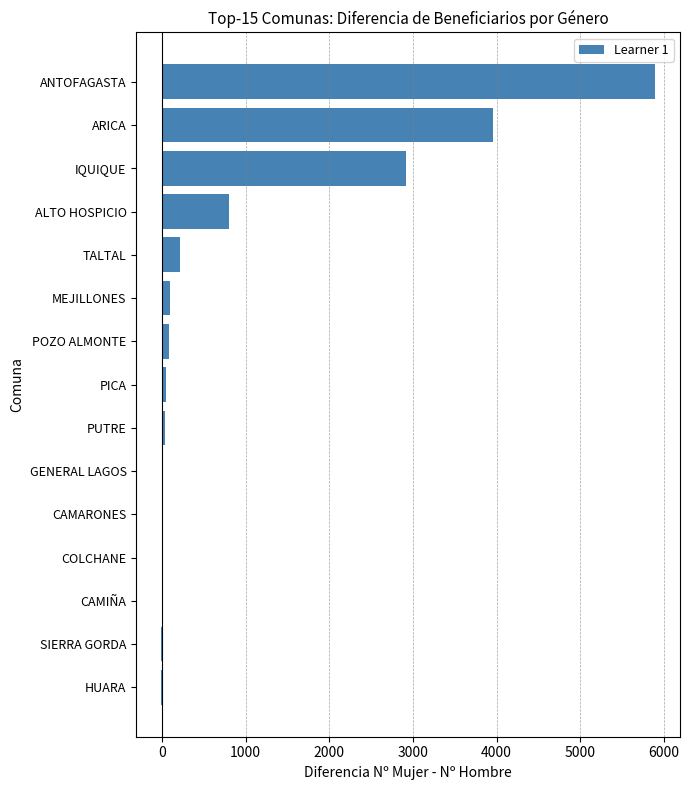

What is the sum of the values at ANTOFAGASTA and CAMIÑA?

5895